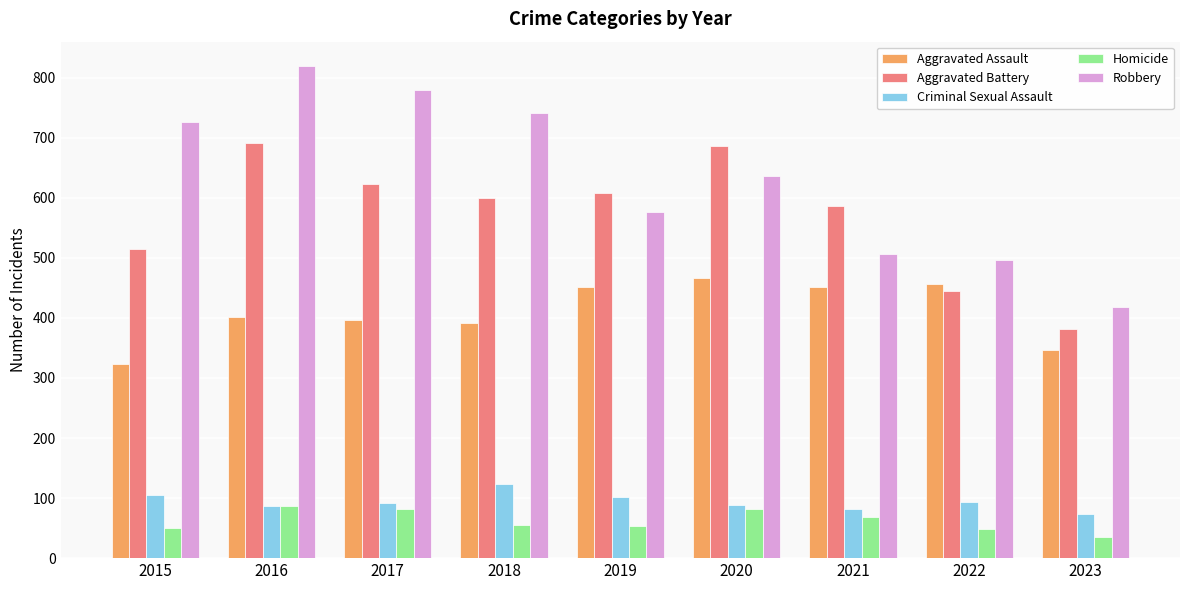

Rank the series at 2023 from highest to lowest value.

Robbery, Aggravated Battery, Aggravated Assault, Criminal Sexual Assault, Homicide